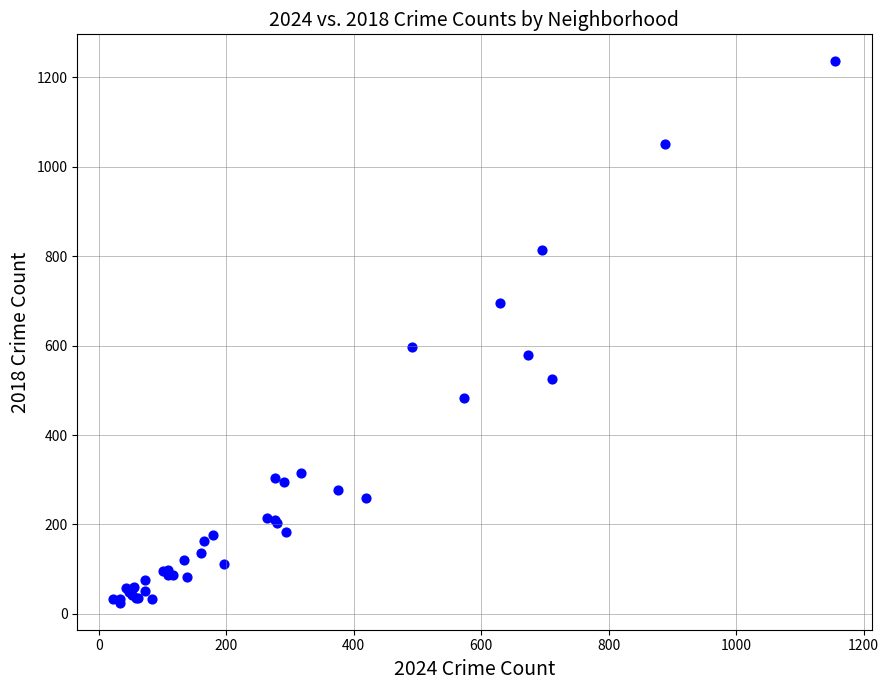

What Y value in the scatter plot is closest to 630?

597